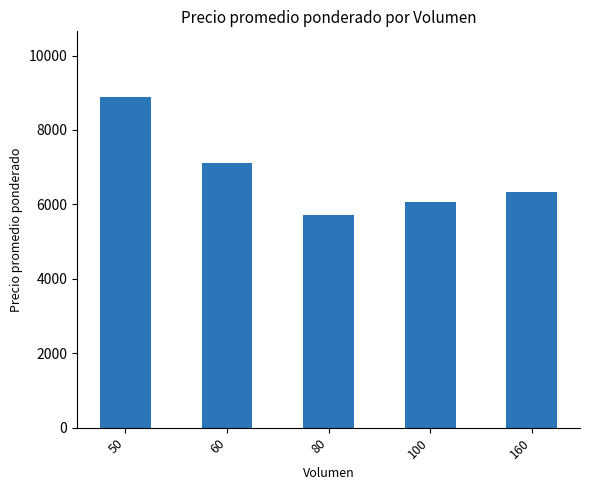

Reading left to right, list all the values displayed in this chart.

50=8875.0	60=7125.0	80=5708.3	100=6071.4	160=6333.3